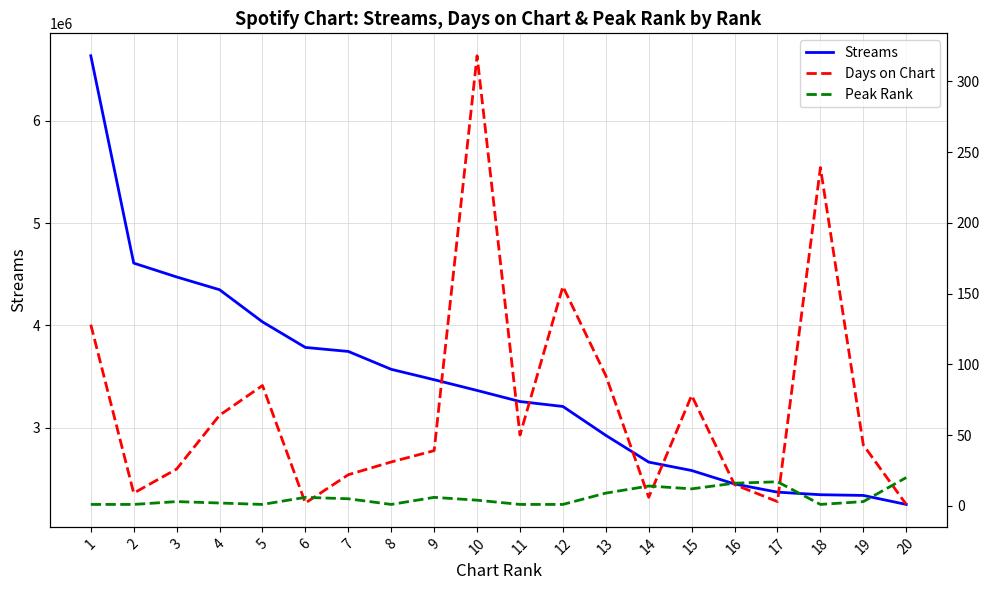

What is the value of the Peak Rank point at the 9th from the left?

6